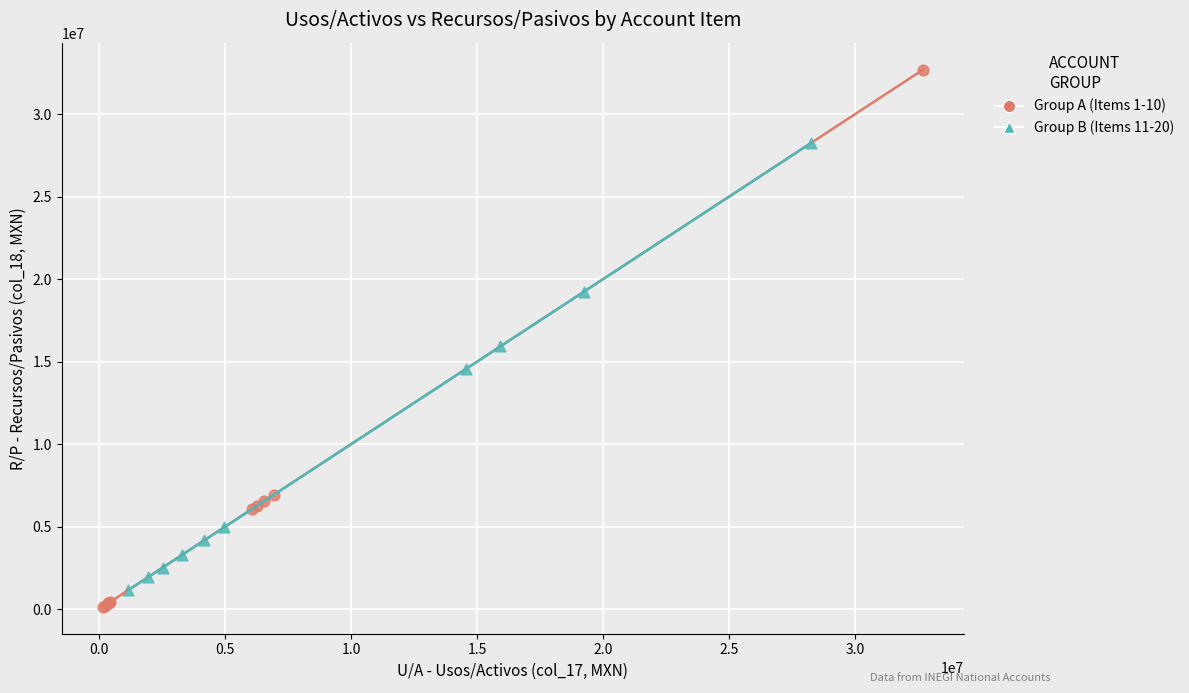

Which series has the widest spread of Y values?

Group A (Items 1-10)